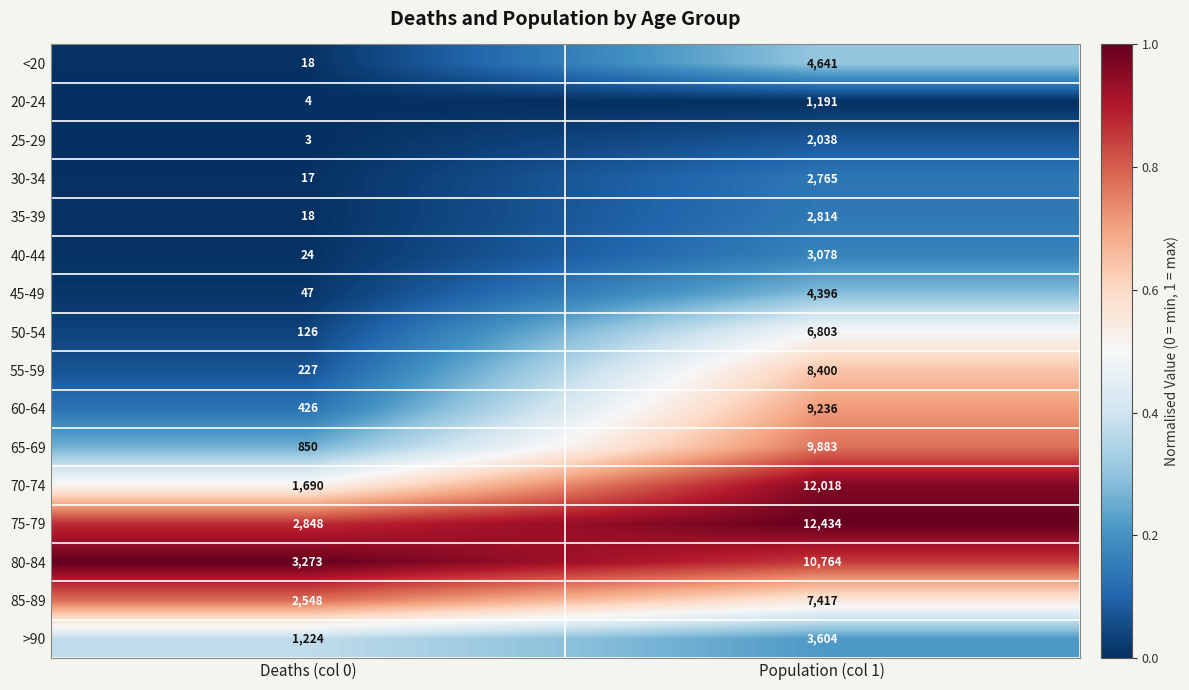

Is it true that 75-79 equals 2848 at Deaths (col 0)?

True